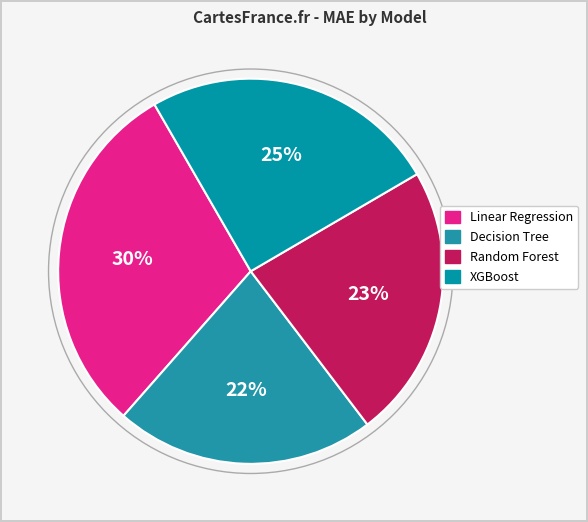

How many segments does this pie chart have?

4